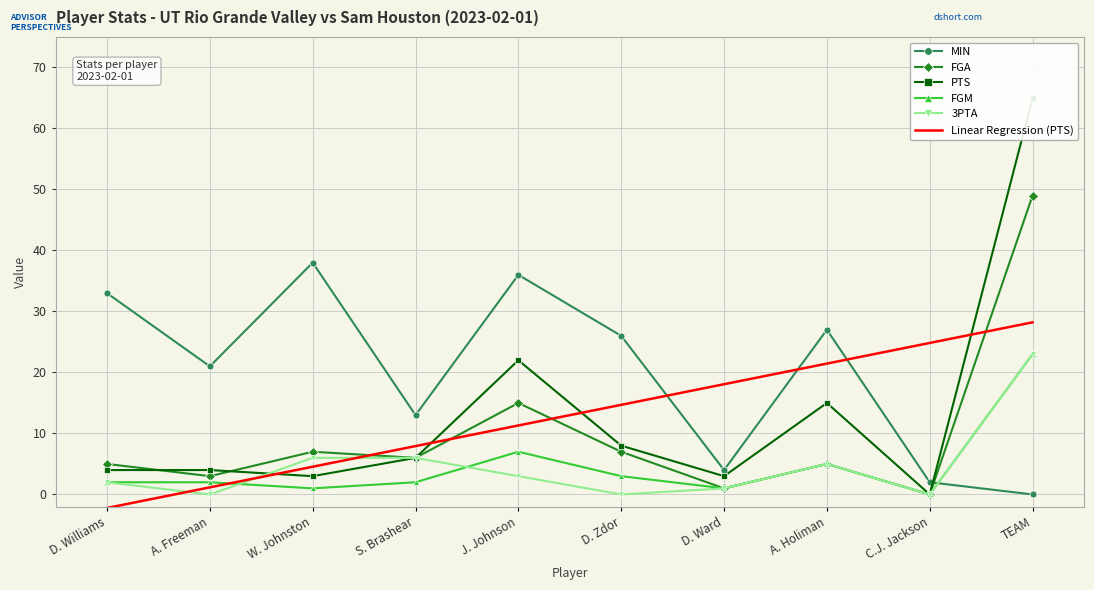

Where is FGM nearest to the value 11?

J. Johnson